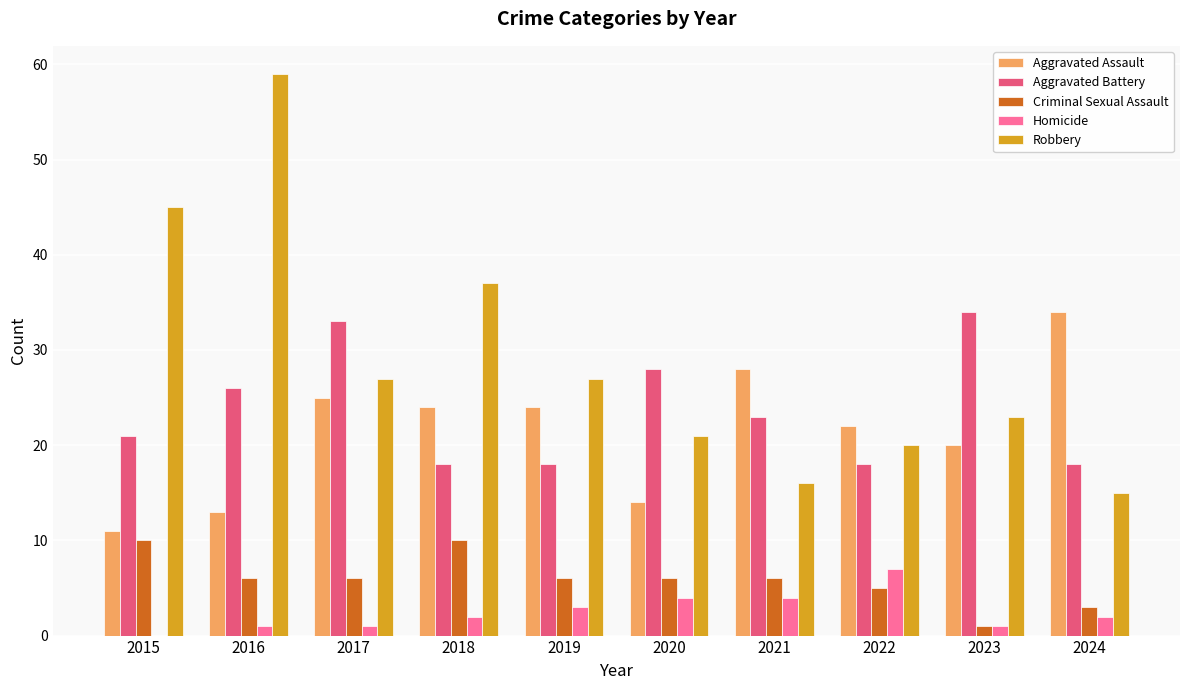

At which category is the sum across all series the highest?

2016